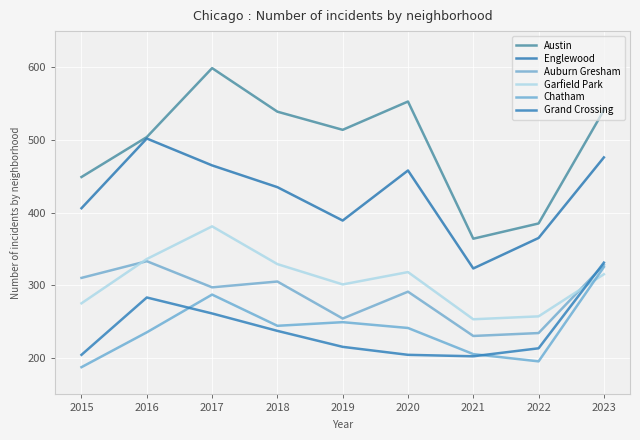

Which has a higher value, 2019 or 2023?

2023